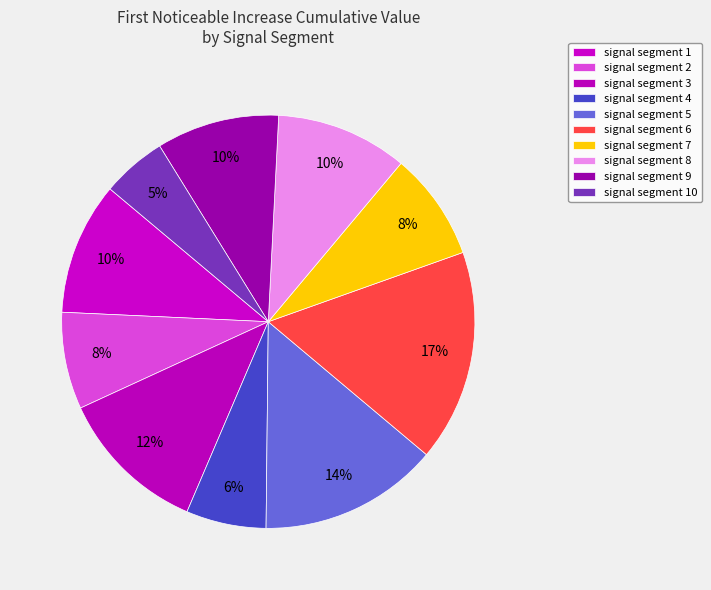

Count the number of slices in the pie.

10